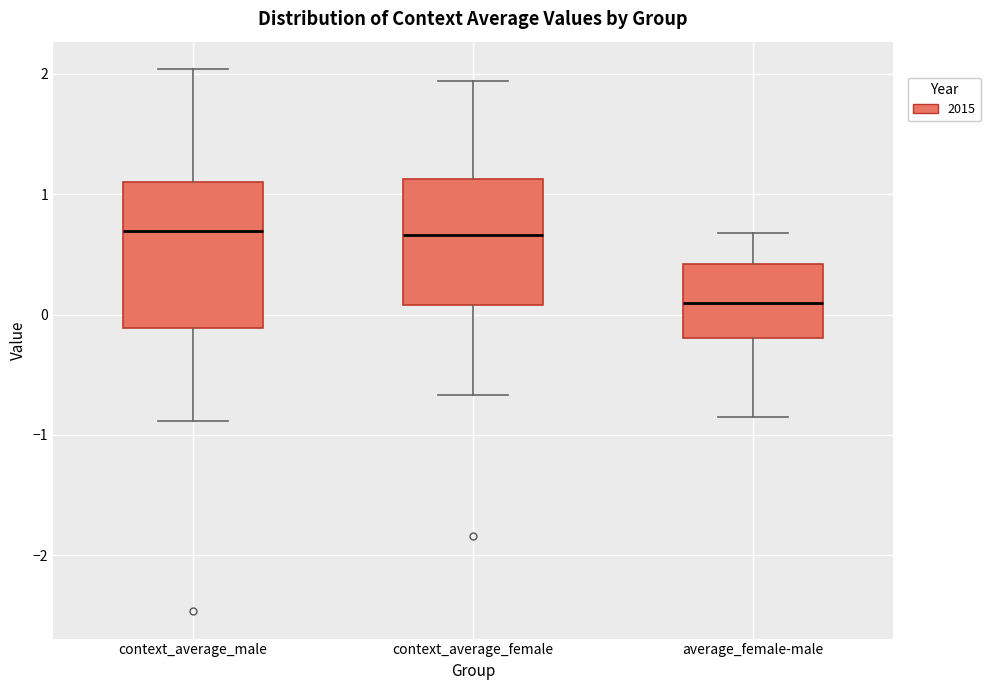

Reading left to right, read every box against the y-axis: the position of its median line, the range the box covers, and the ends of its whiskers. The values are not printed on the chart, so give them approximately, as read against the axis.

context_average_male: median 0.7, box -0.1 to 1.1, whiskers -0.9 to 2.0
context_average_female: median 0.7, box 0.1 to 1.1, whiskers -0.7 to 1.9
average_female-male: median 0.1, box -0.2 to 0.4, whiskers -0.8 to 0.7